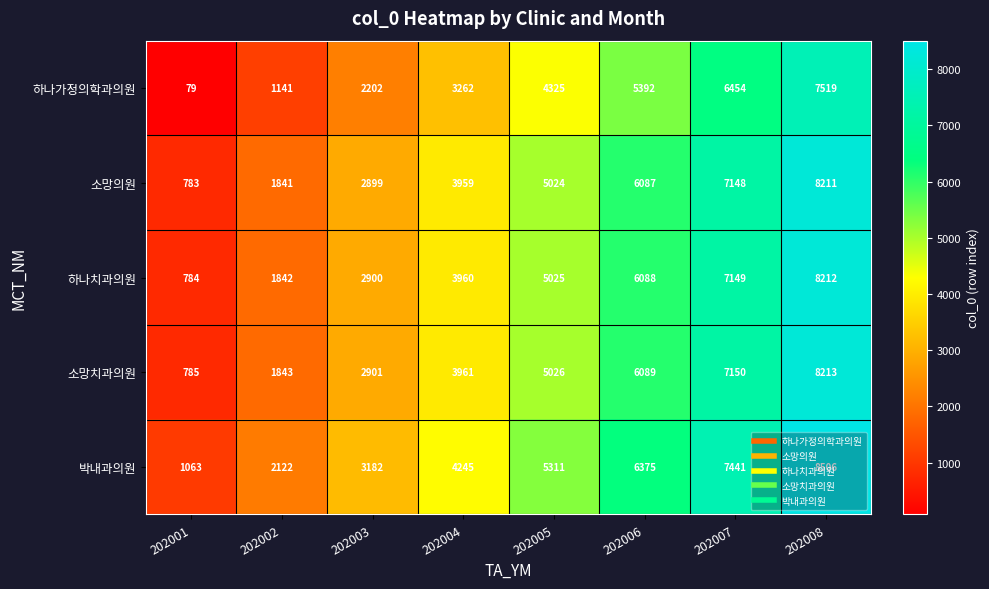

At which category is the sum across all series the highest?

202008